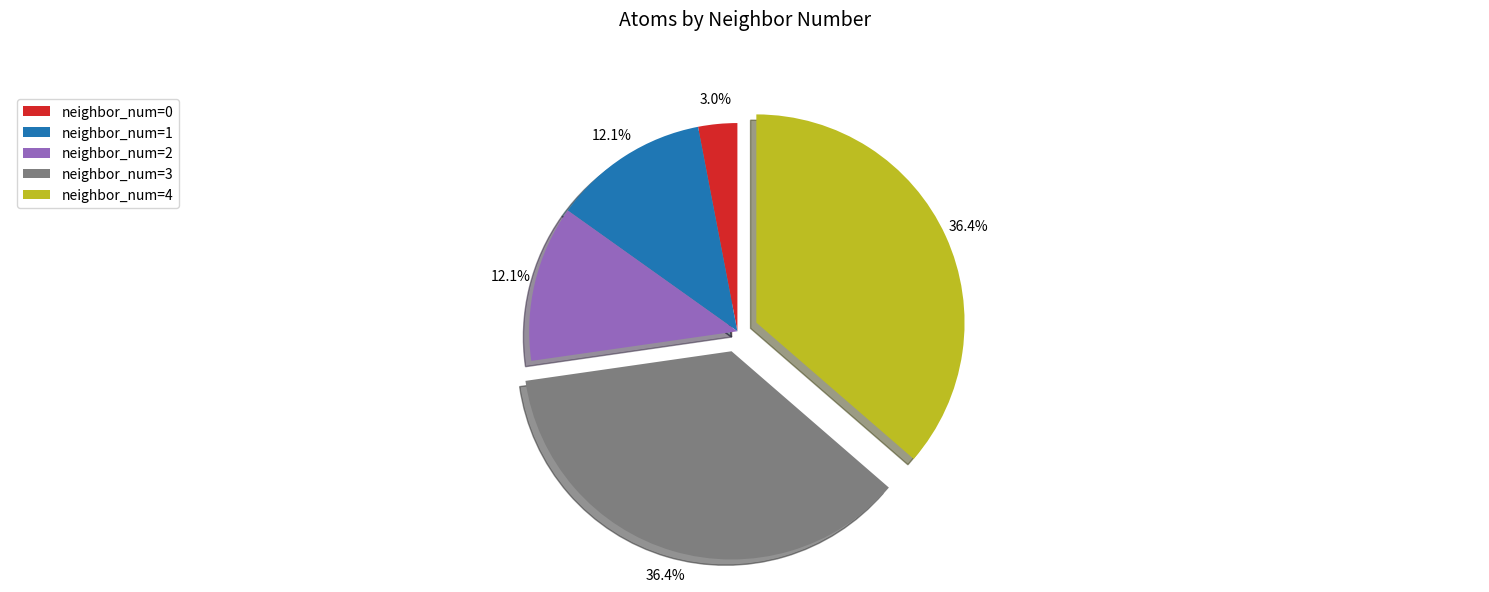

Does neighbor_num=1 represent more than half of the total?

No